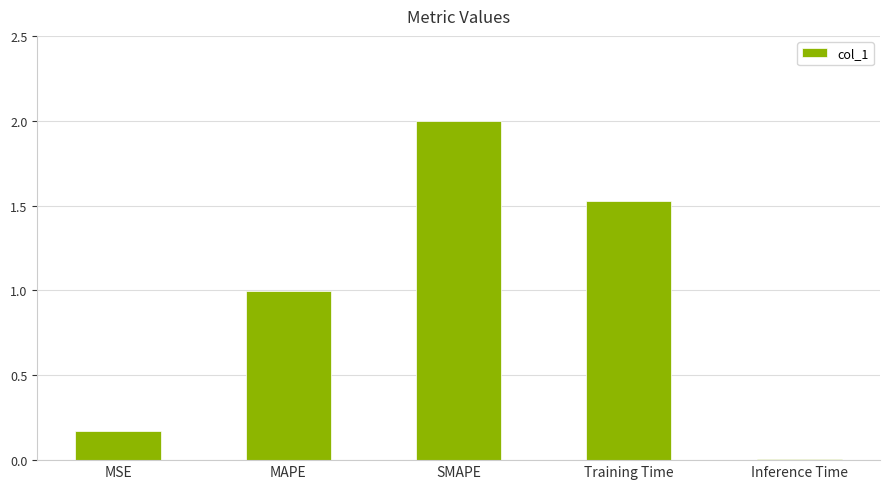

How many bars are there in total?

5